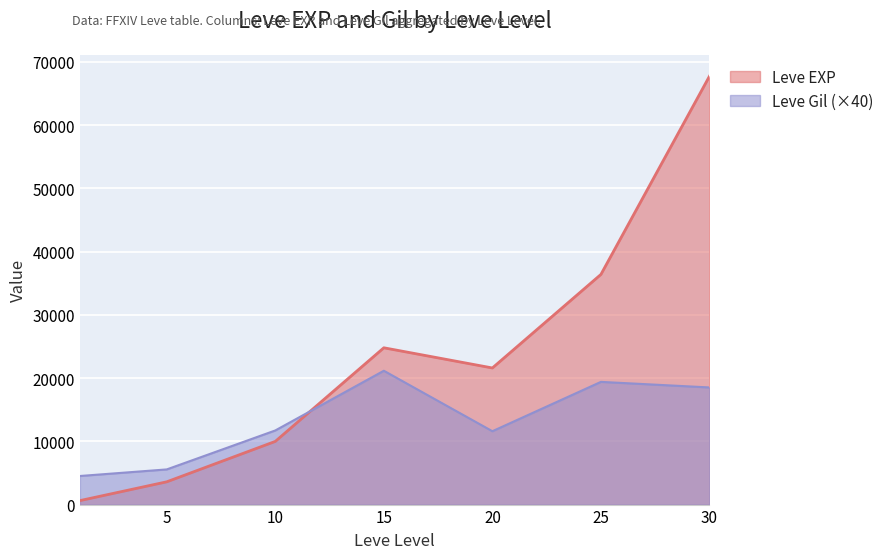

Where is Leve Gil nearest to the value 12840?

10